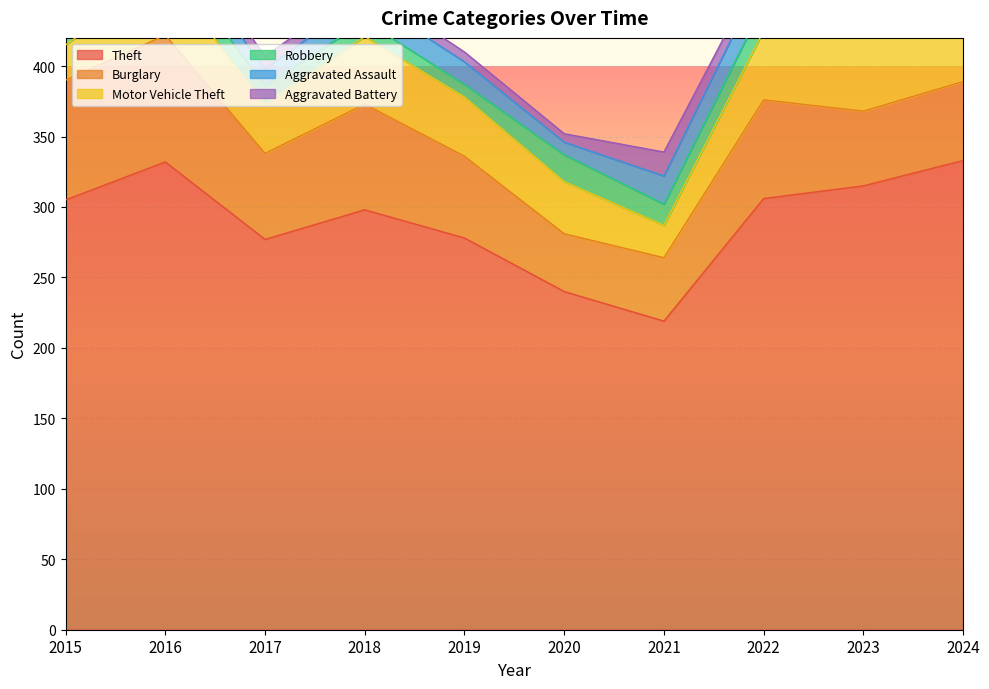

At which category does the chart reach its peak across all series?

2024